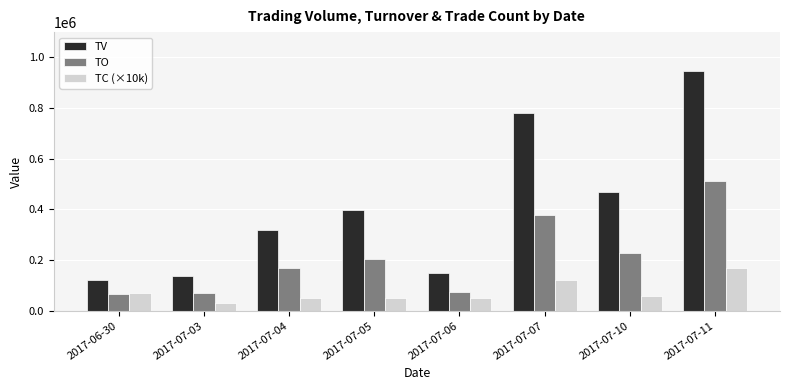

What is the label of the 5th bar from the right?

2017-07-05